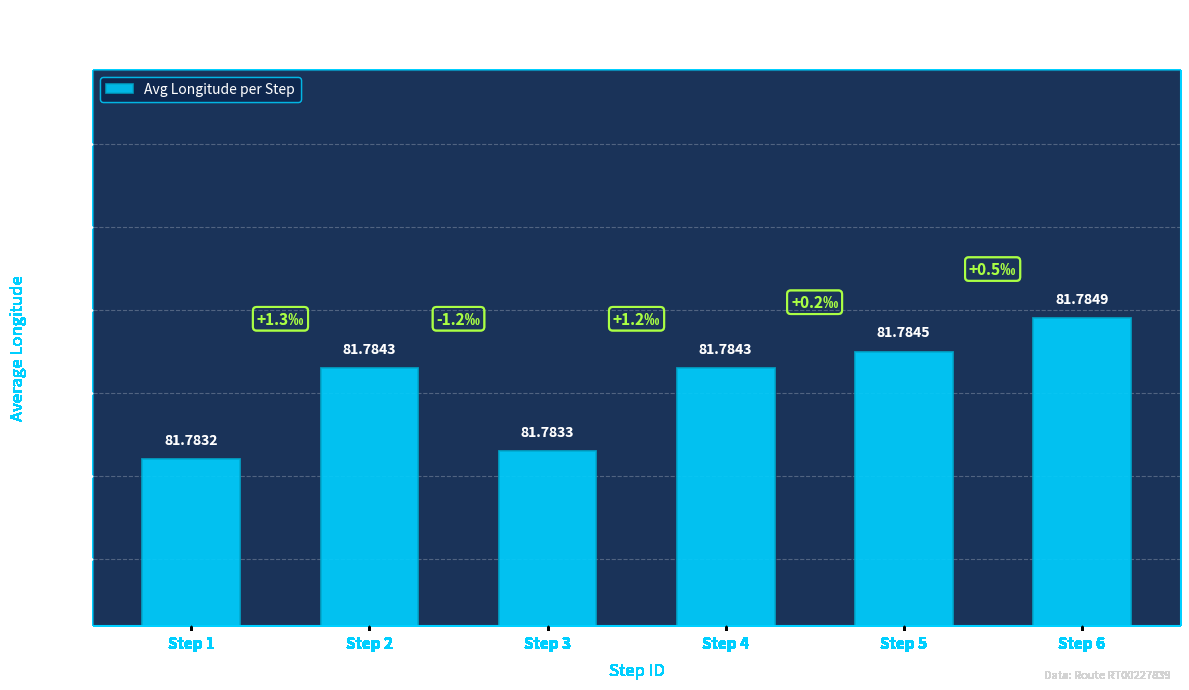

True or false: the data shows 81.8 at Step 5.

True